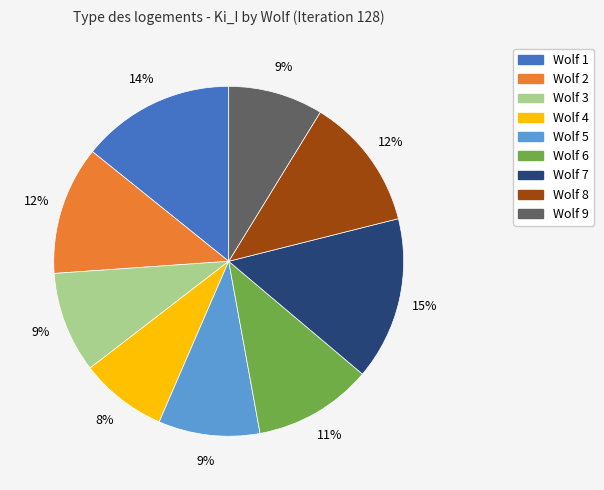

Does any single category account for the majority?

No